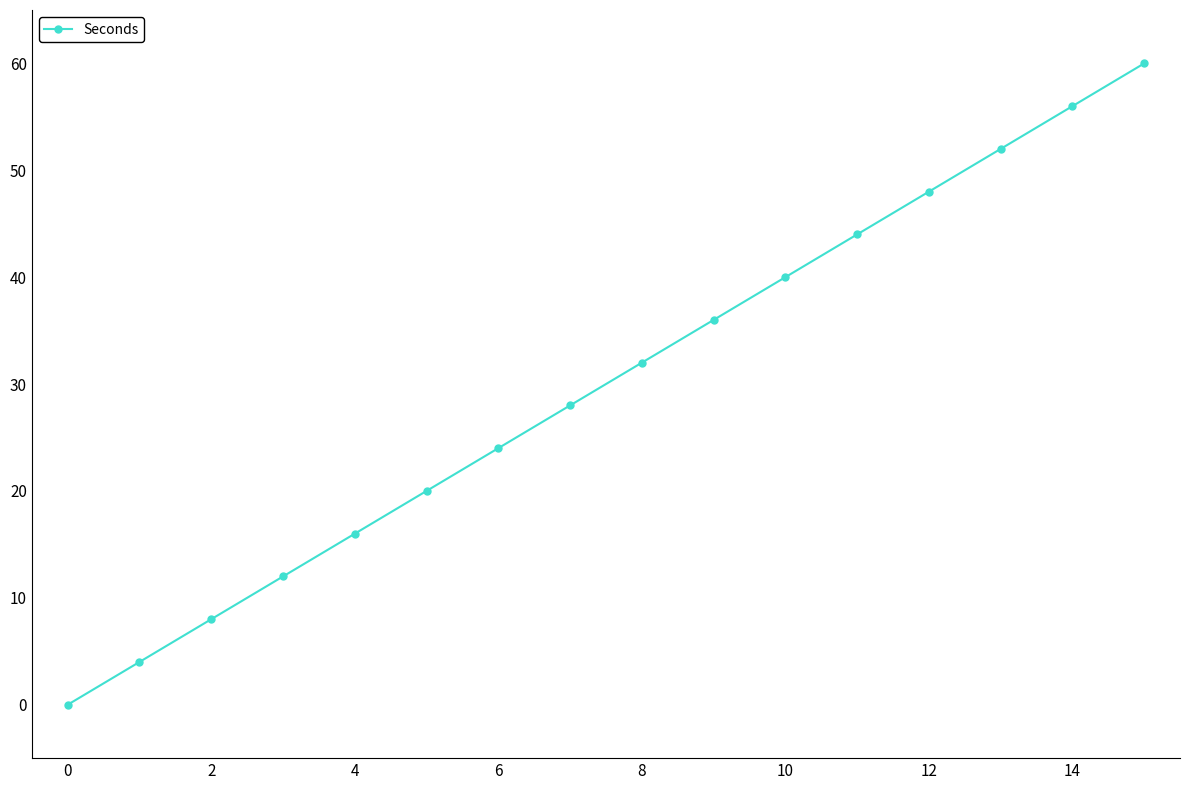

What is the value of the 10th point from the left?

36